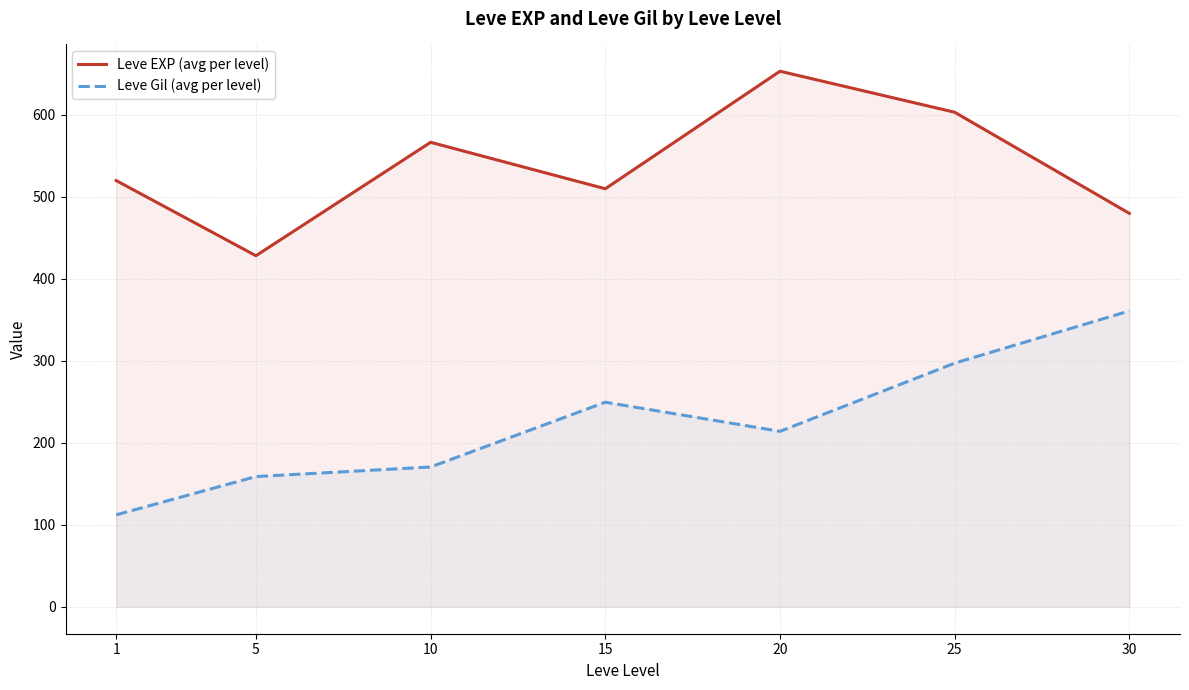

What is the maximum value shown in the chart?

653.3